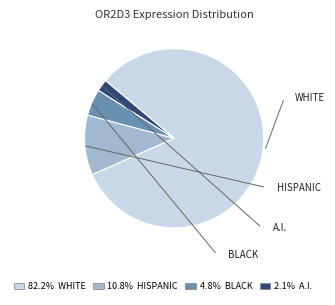

Does any single category account for the majority?

Yes